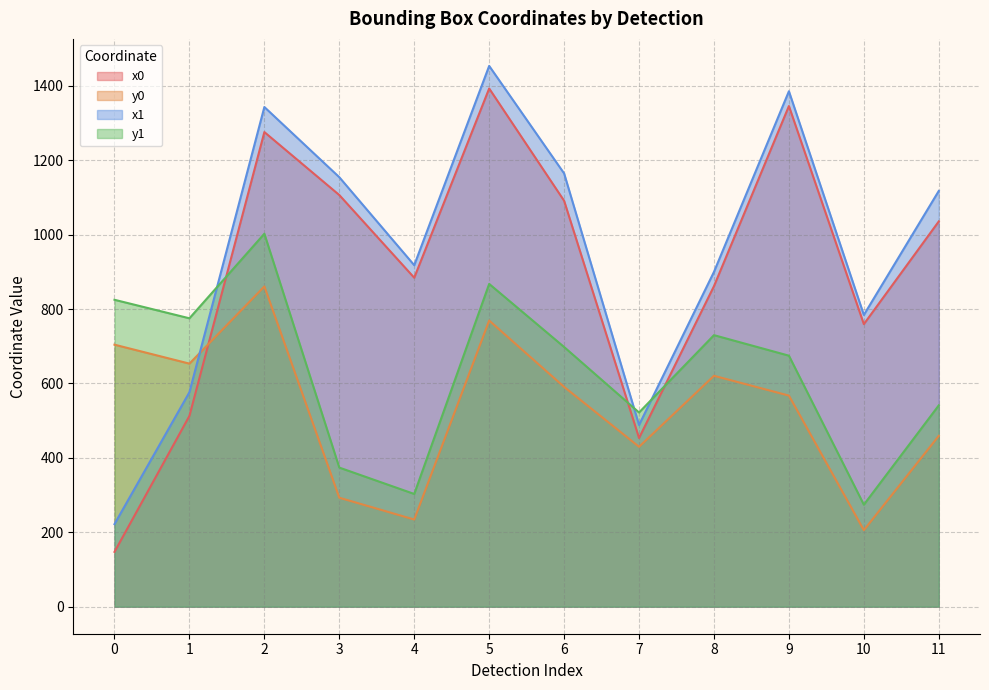

What is the average value of the x1 series?

958.9